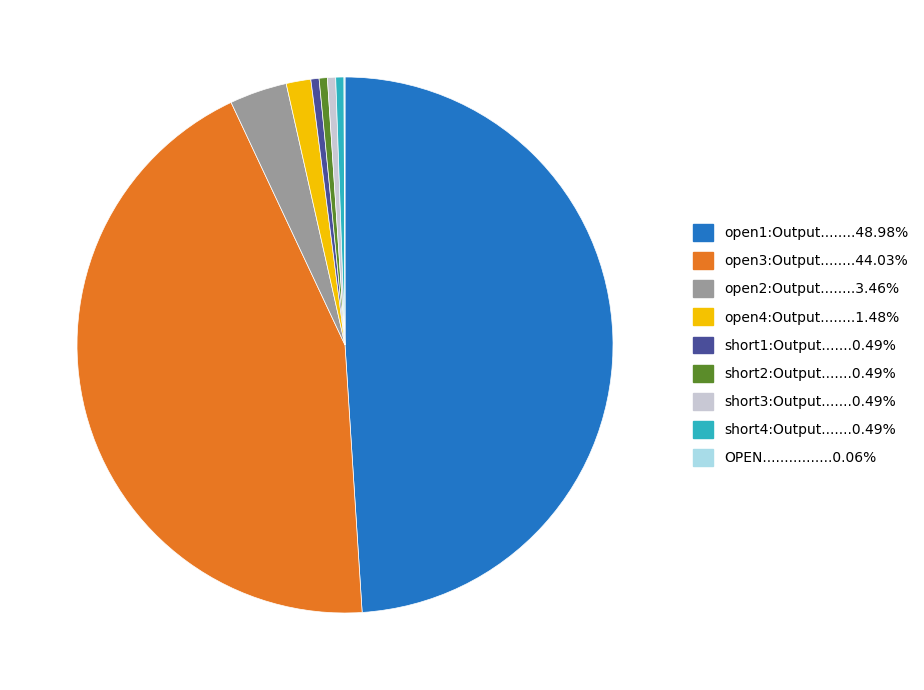

Does any single category account for the majority?

No